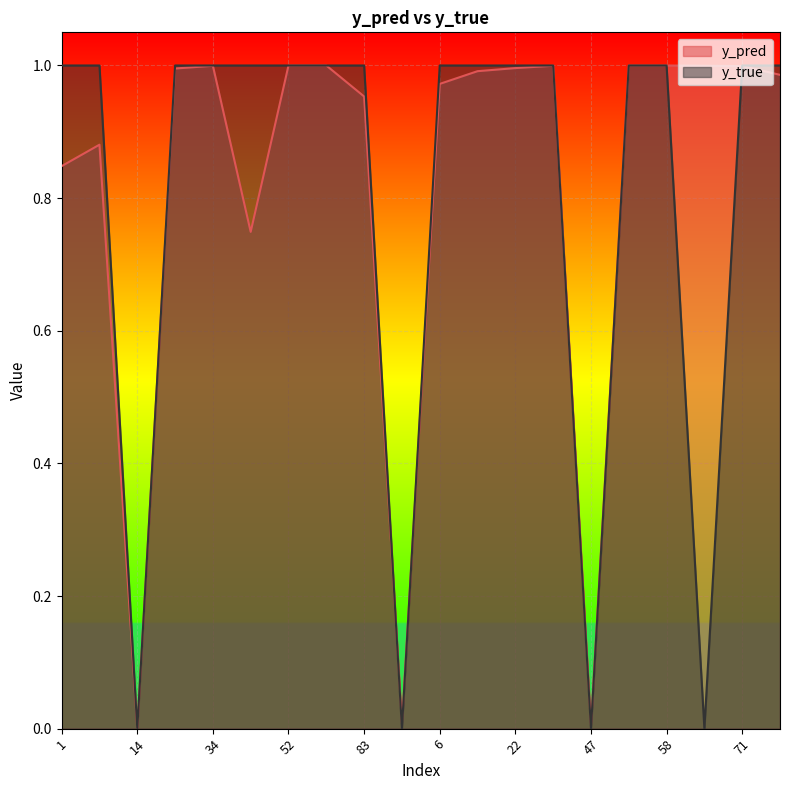

At which category is the sum across all series the highest?

52